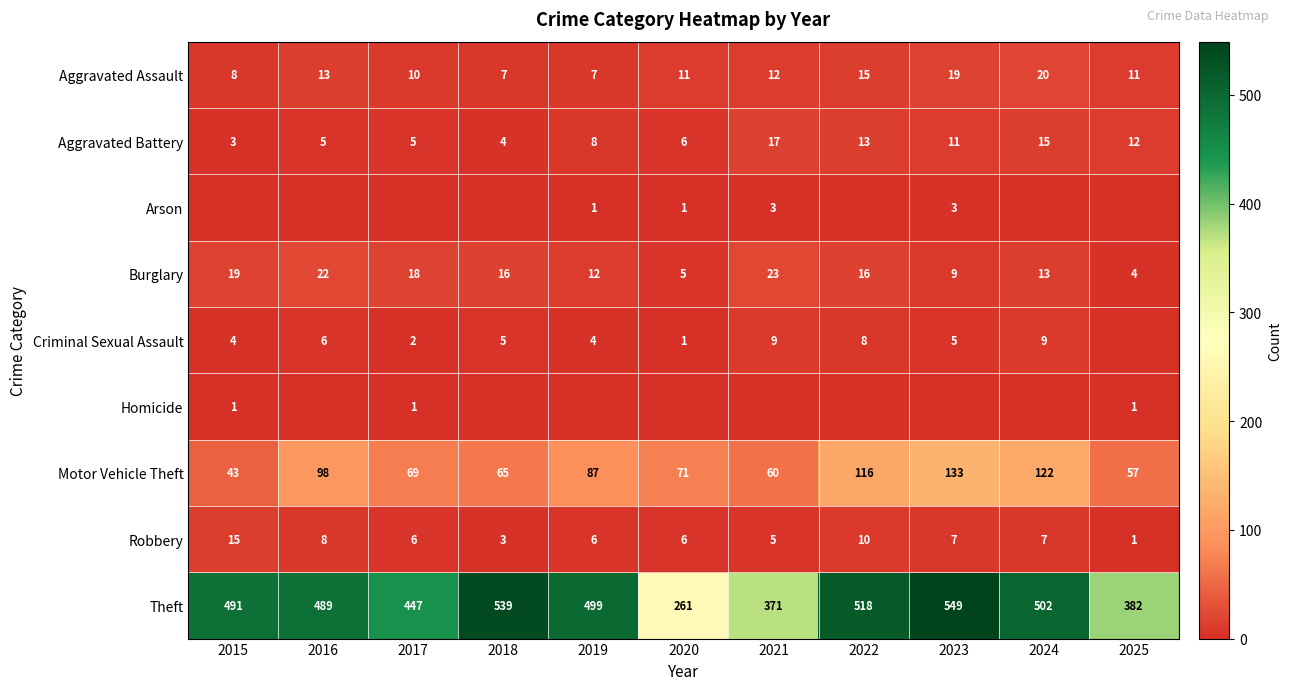

Where is Robbery nearest to the value 8?

2016